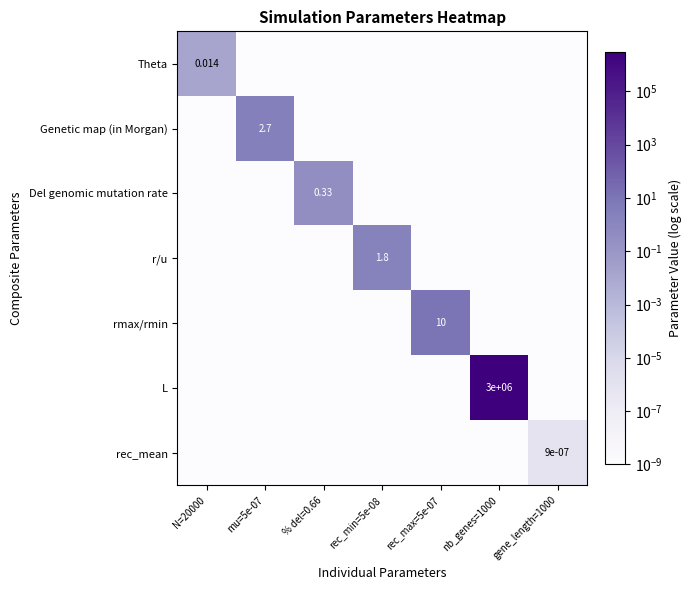

List the series in order of their peak value, highest first.

L, rmax/rmin, Genetic map (in Morgan), r/u, Del genomic mutation rate, Theta, rec_mean